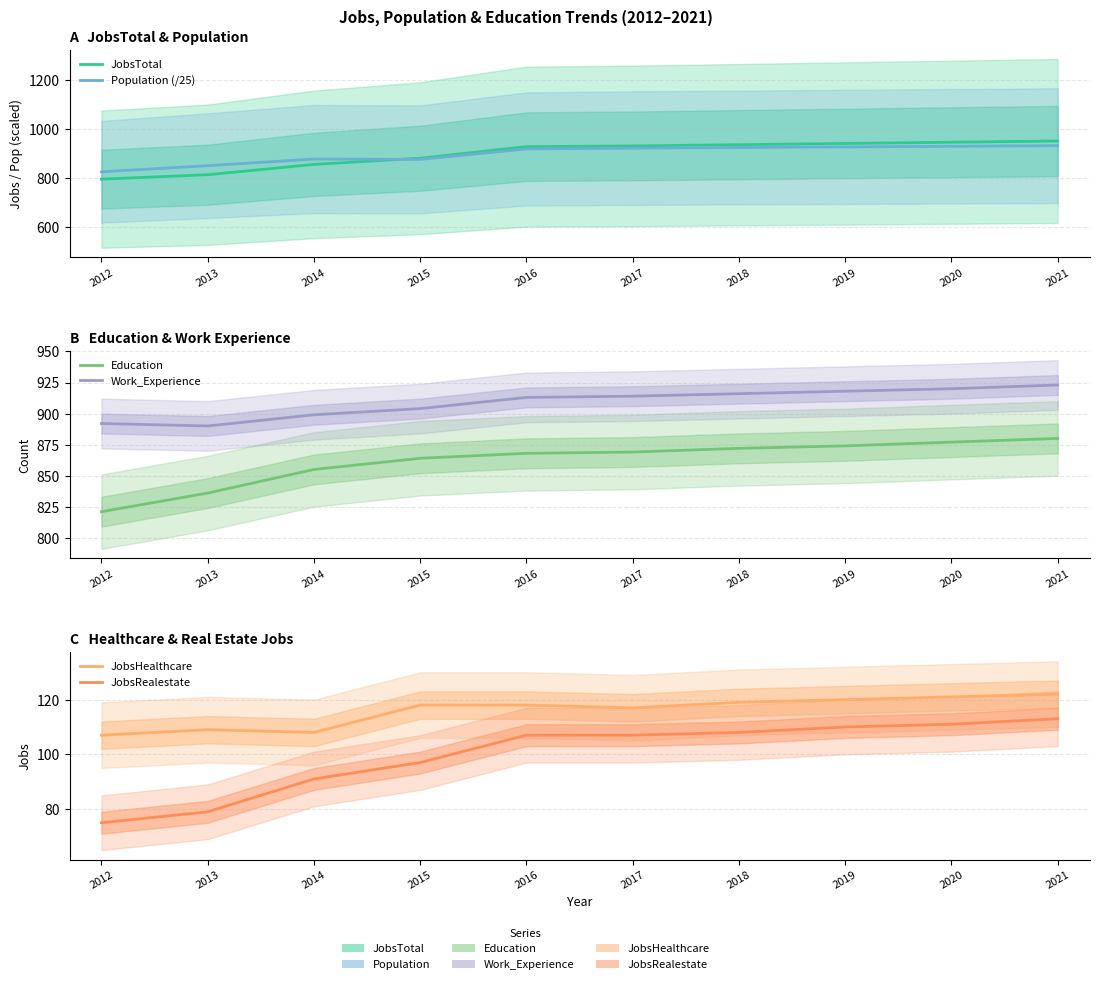

What is the spread (max minus min) of values at 2021?

838.0